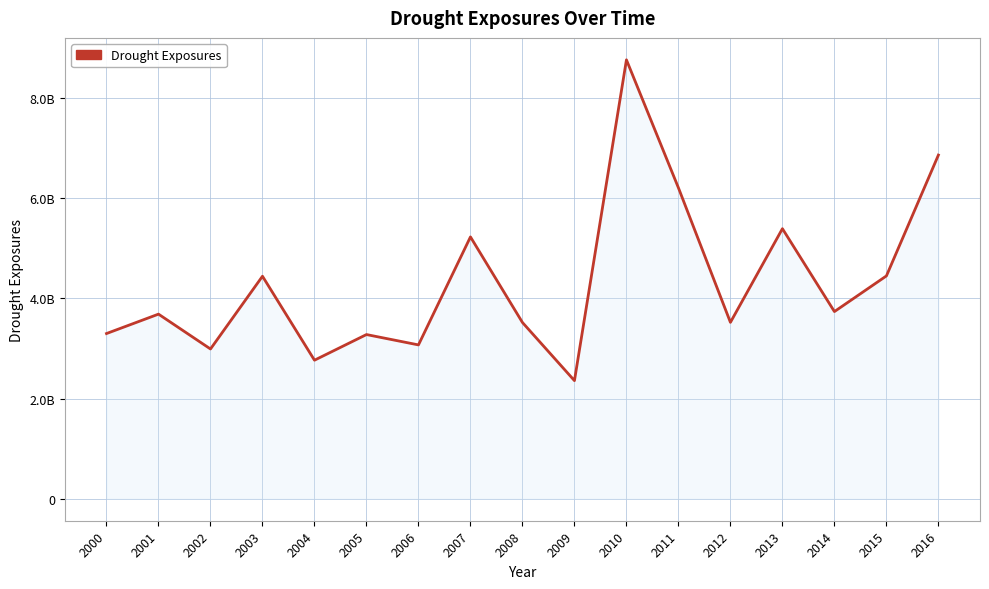

Is it true that the value at 2001 is 3686283442.8?

True